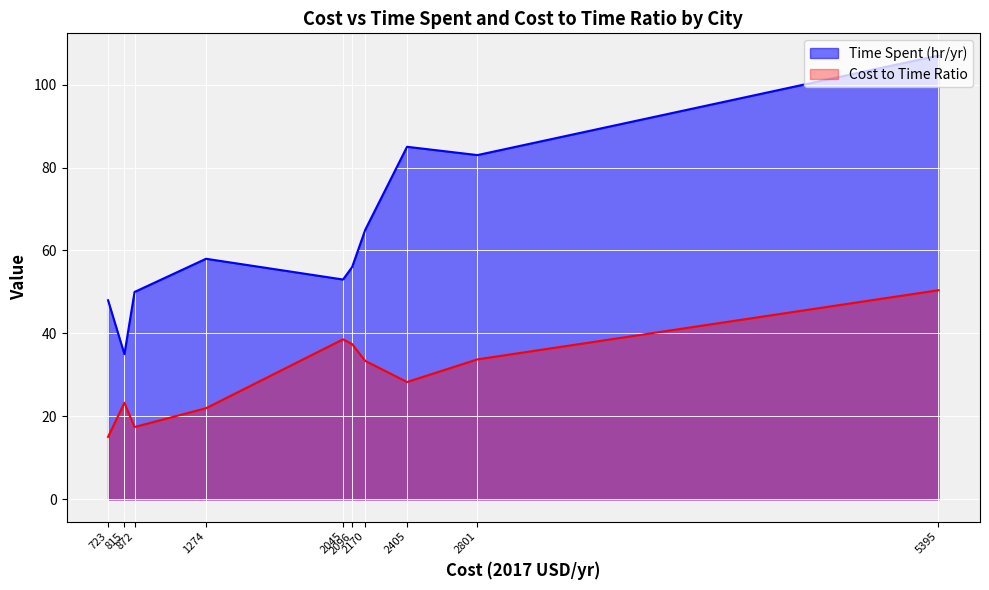

What is the average value of the Time Spent (hr/yr) series?

64.0